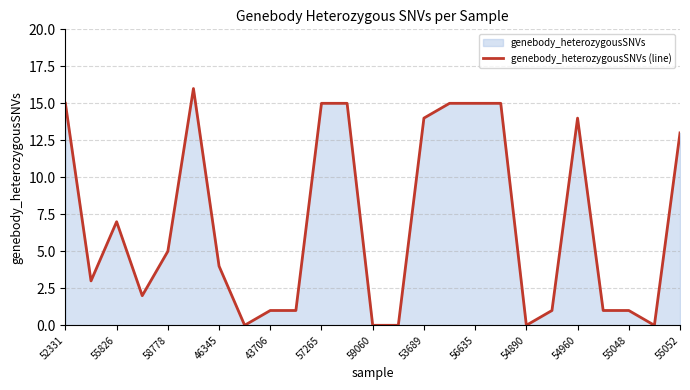

Between 53689 and 55052, which is larger?

53689